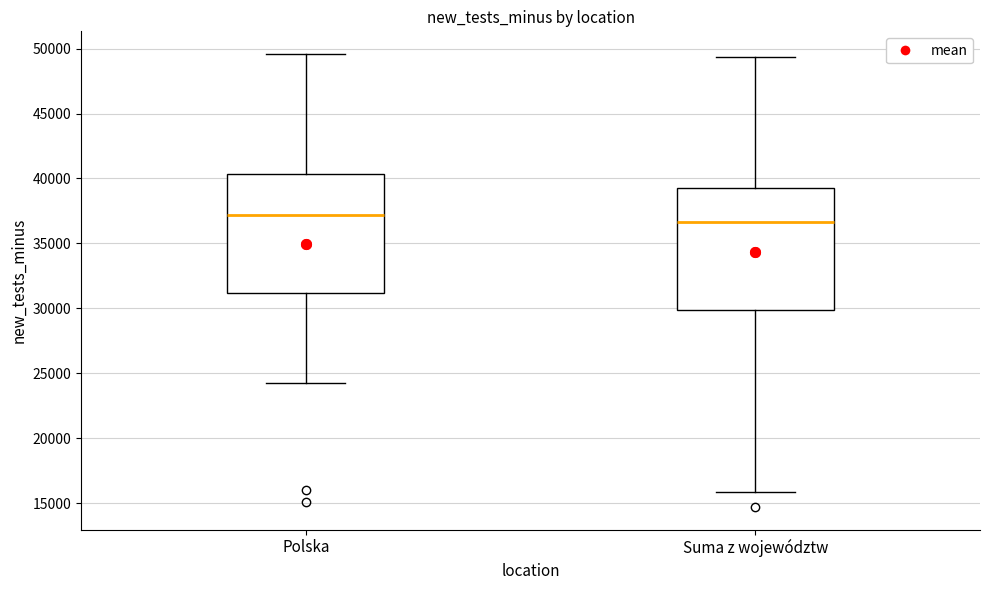

Reading left to right, read every box against the y-axis: the position of its median line, the range the box covers, and the ends of its whiskers. The values are not printed on the chart, so give them approximately, as read against the axis.

Polska: median 37000, box 31000 to 40500, whiskers 24000 to 49500
Suma z województw: median 36500, box 30000 to 39500, whiskers 16000 to 49500